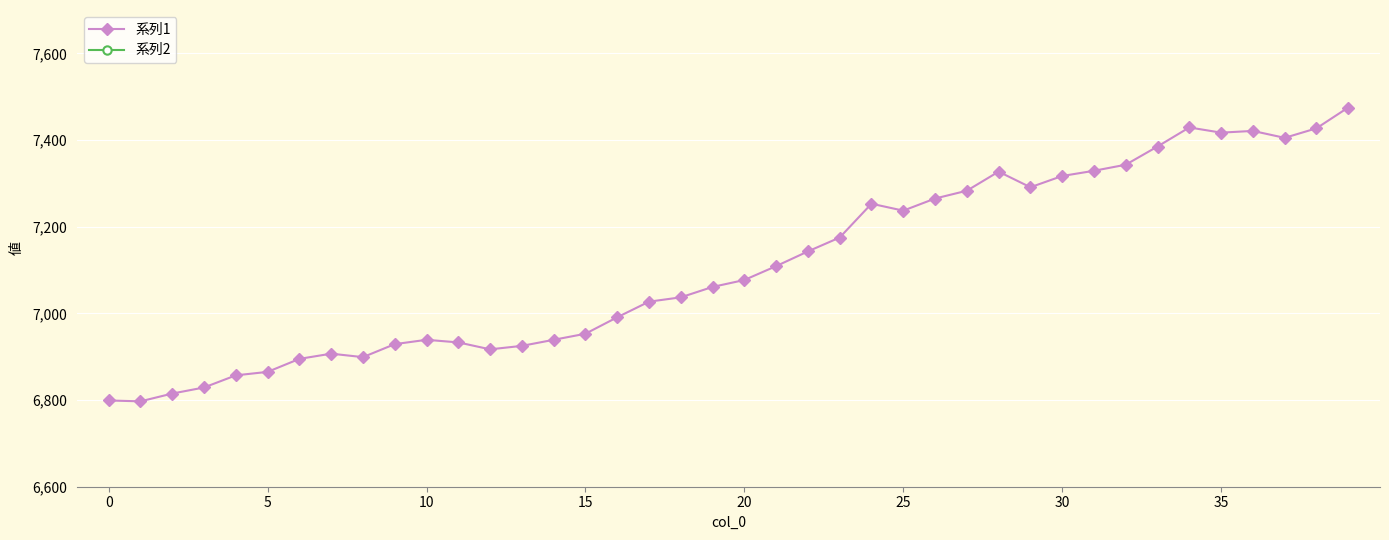

What are all the series names shown in the legend?

系列1, 系列2